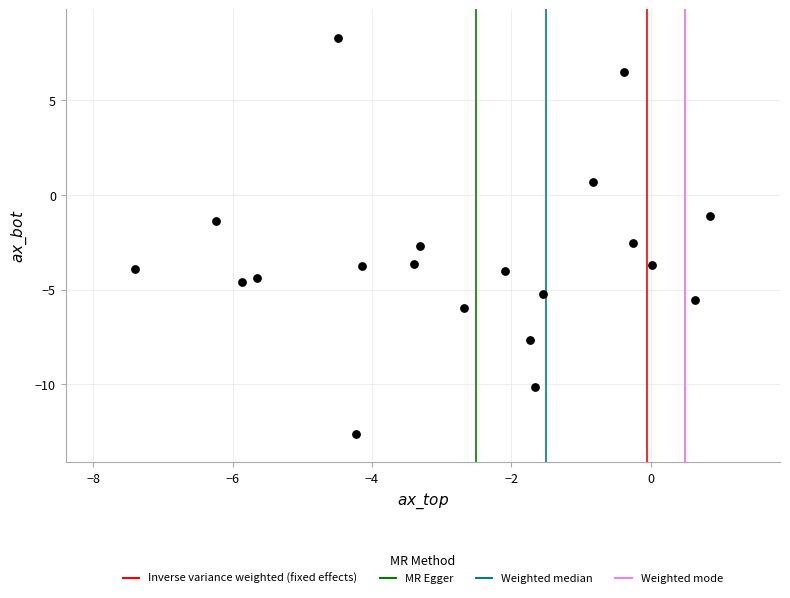

What is the range of Y values (max minus min)?

21.0